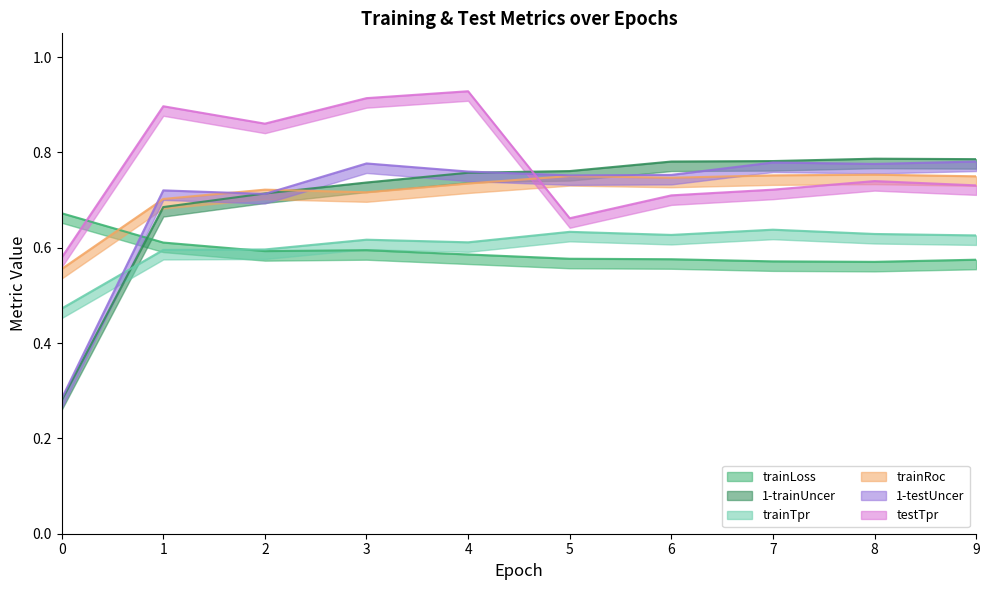

What is the value of the trainTpr point at the 7th from the left?

0.6